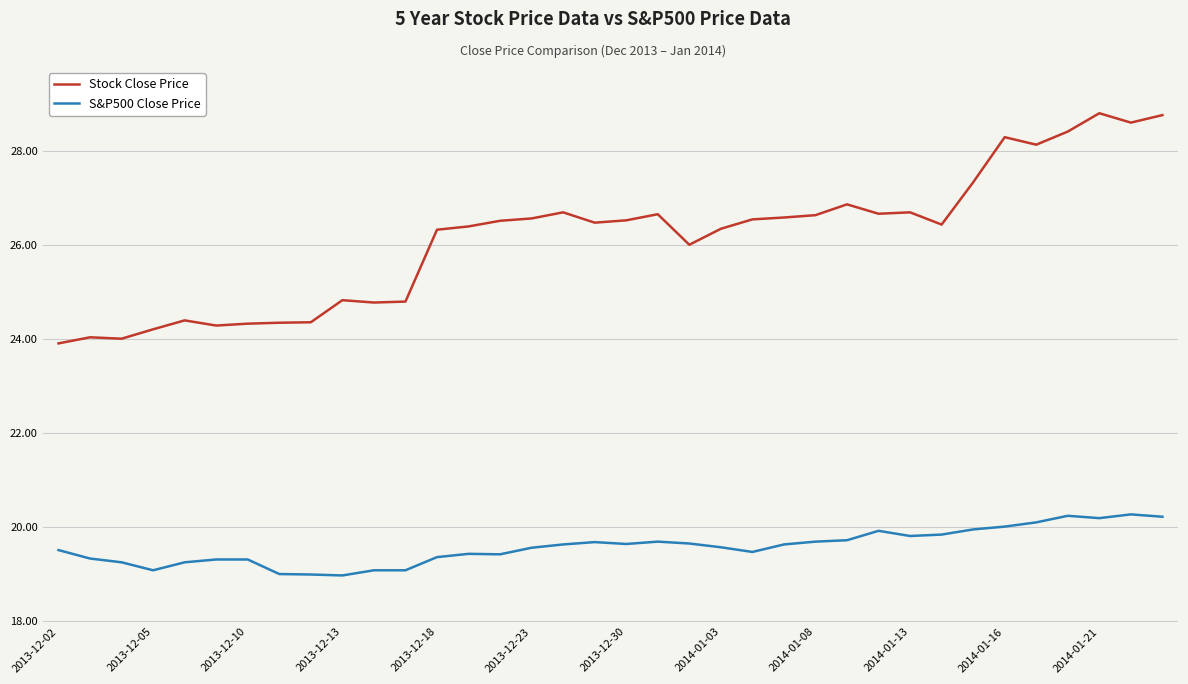

Rank the series by their maximum value, from lowest to highest.

S&P500 Close Price, Stock Close Price